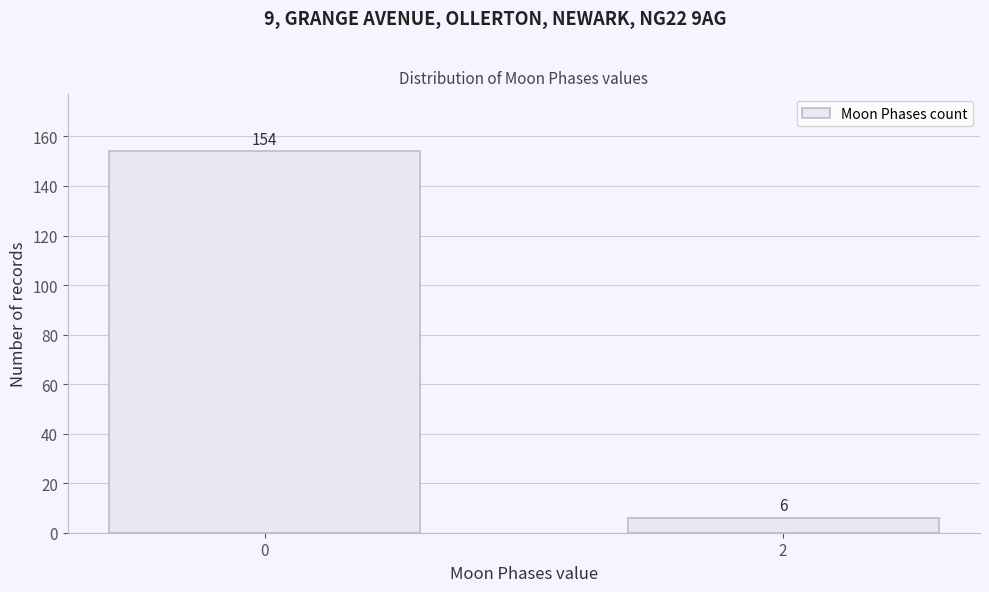

Reading left to right, what are all the values shown in this chart?

0=154	2=6